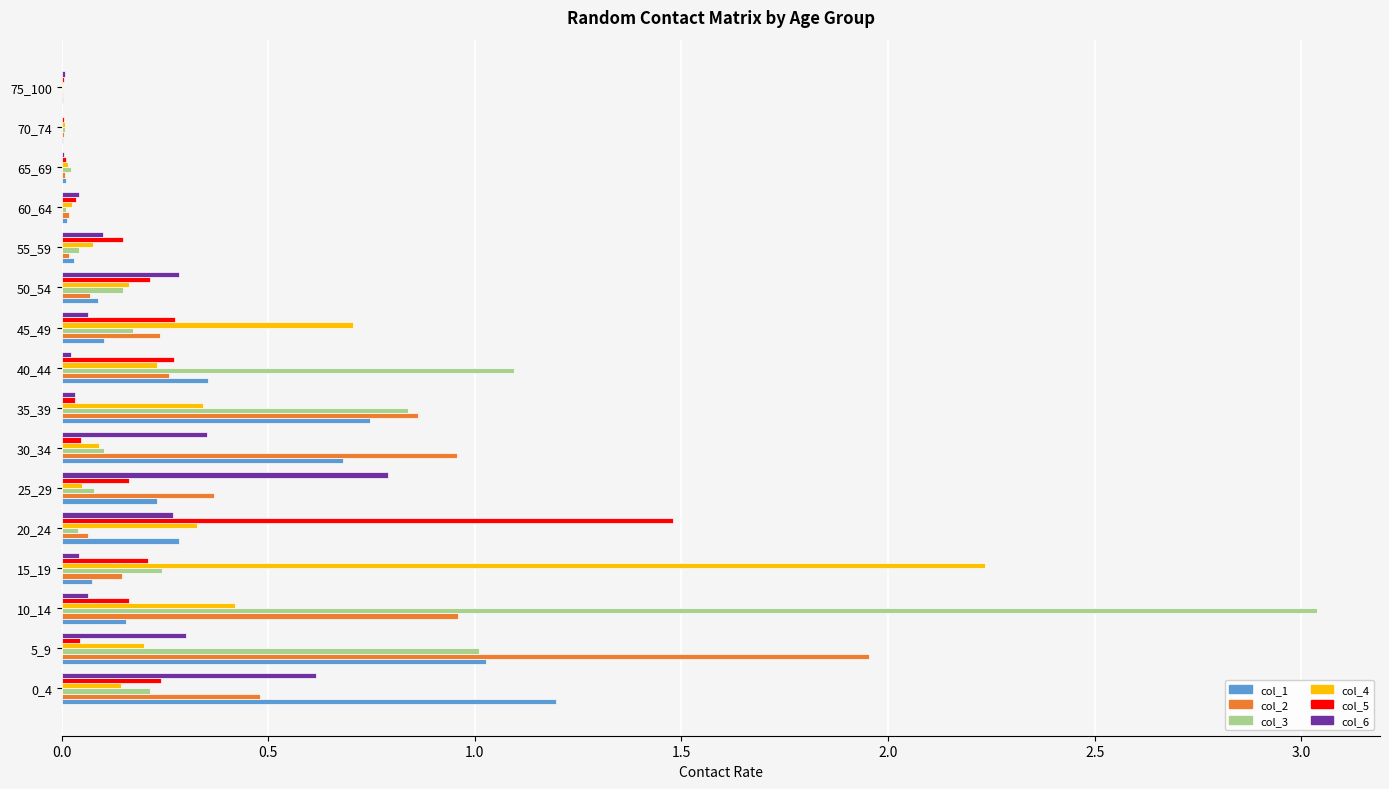

Which category has the highest value in the col_4 series?

15_19